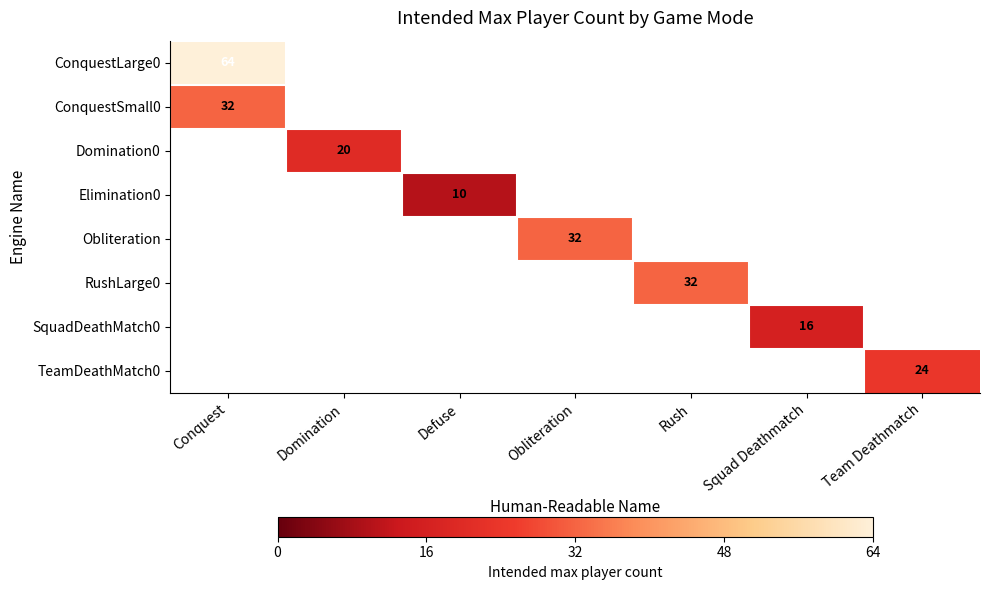

True or false: Domination0 has a value of 20 at Domination.

True